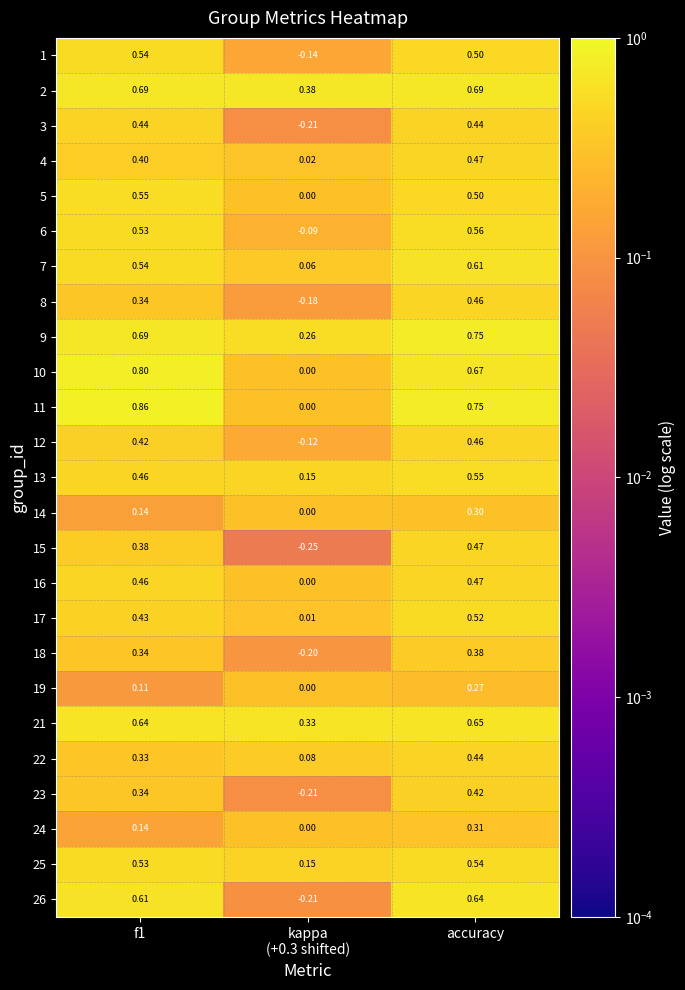

What is the total value across all series at kappa
(+0.3 shifted)?

-0.2